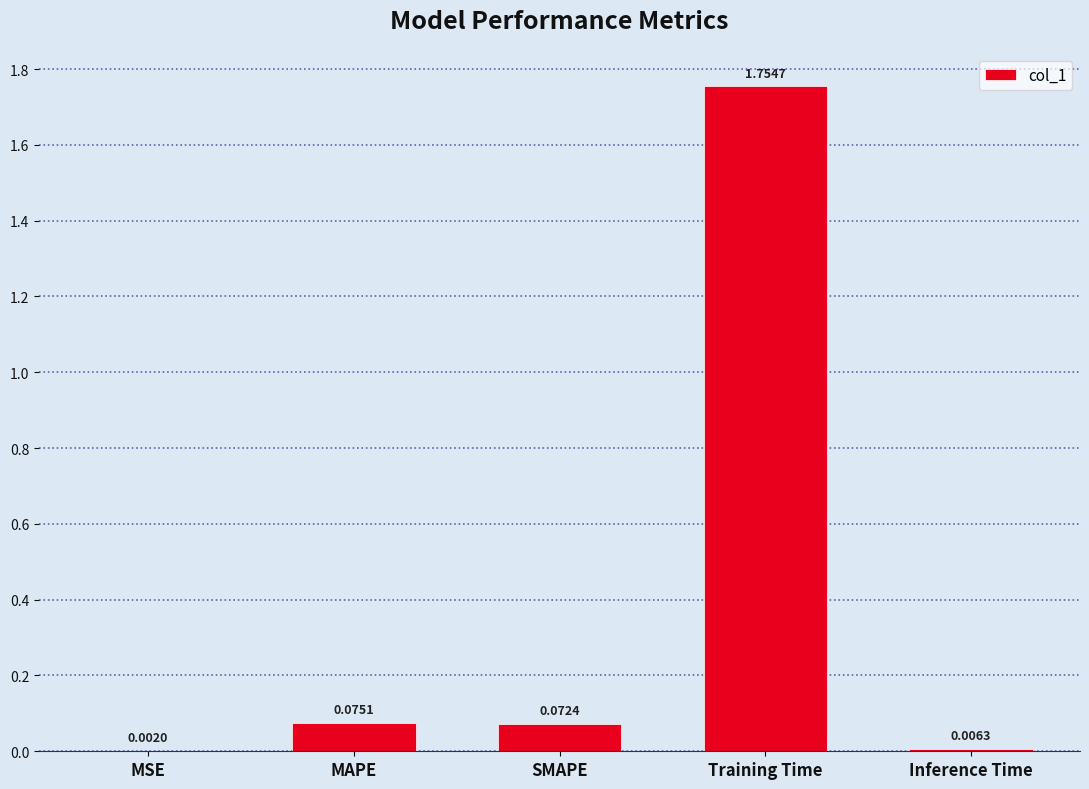

Which category has the highest value across all series?

Training Time